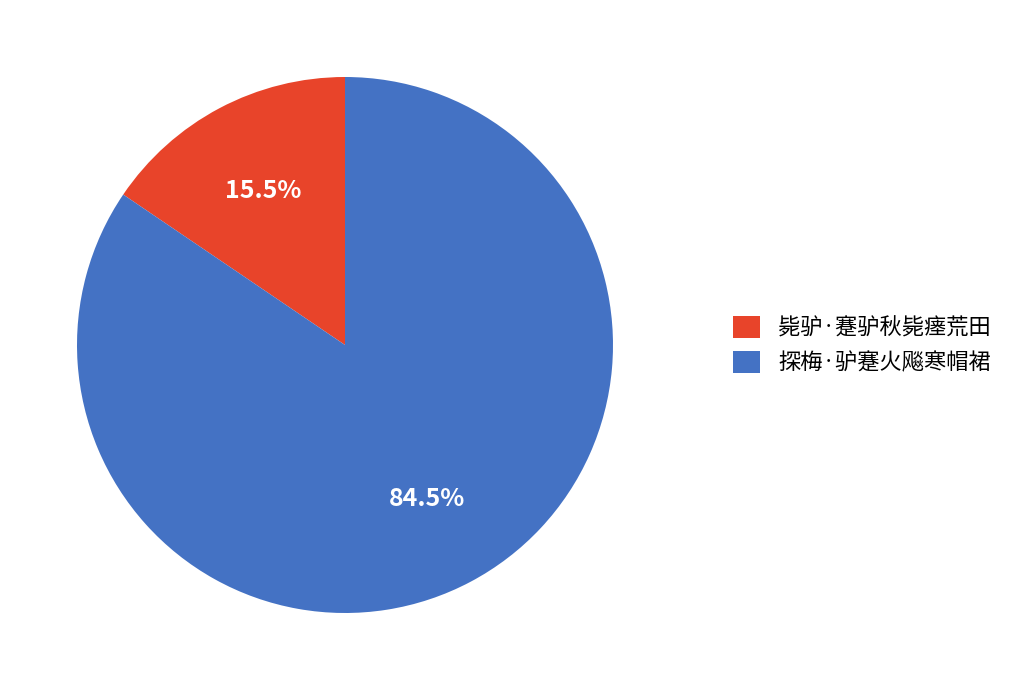

Rank the categories by value from highest to lowest.

探梅·驴蹇火飚寒帽裙, 毙驴·蹇驴秋毙瘗荒田